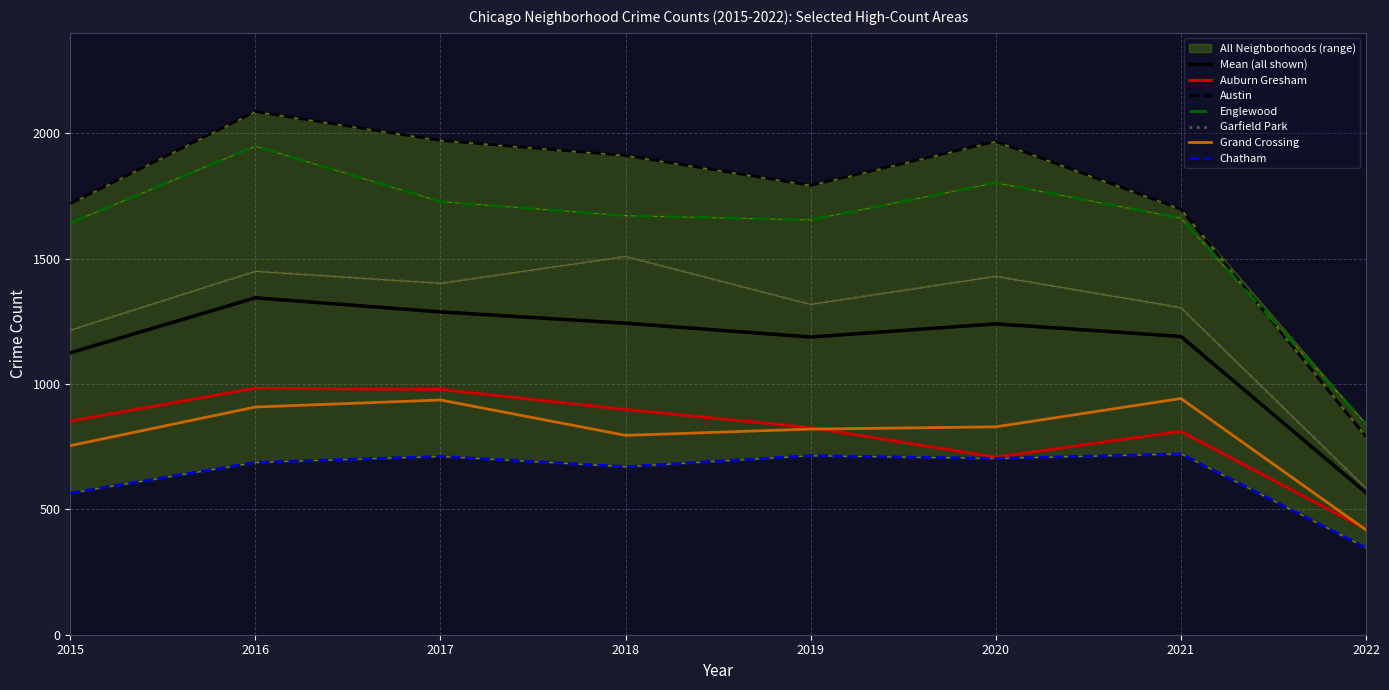

What is the value of the Englewood point at the 6th from the left?

1802